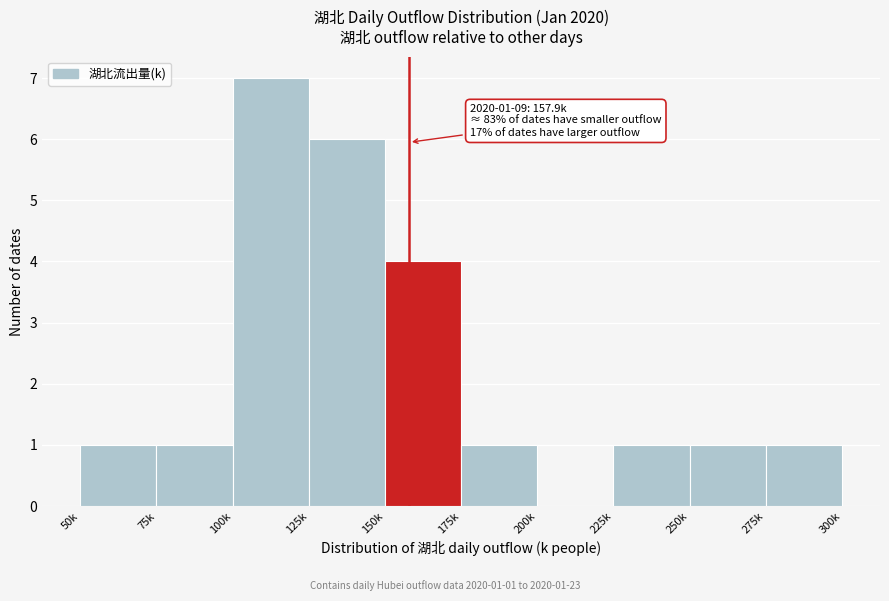

Reading right to left, extract all data points from this chart.

275k=1	250k=1	225k=1	200k=0	175k=1	150k=4	125k=6	100k=7	75k=1	50k=1